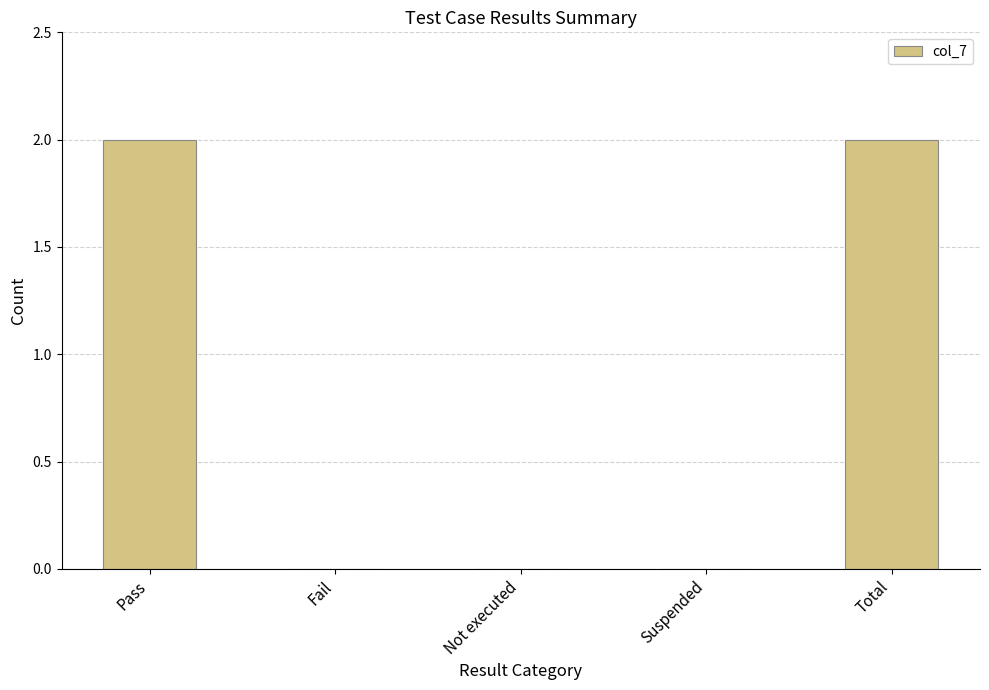

What is the change in value from Fail to Total?

+2